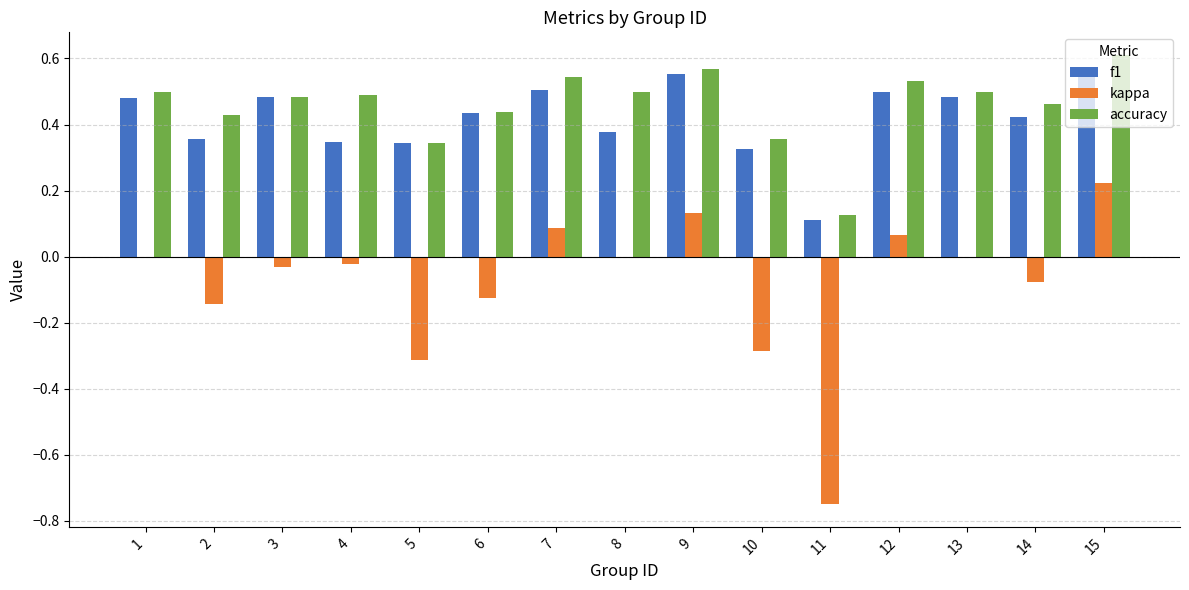

At which category is the sum across all series the highest?

15